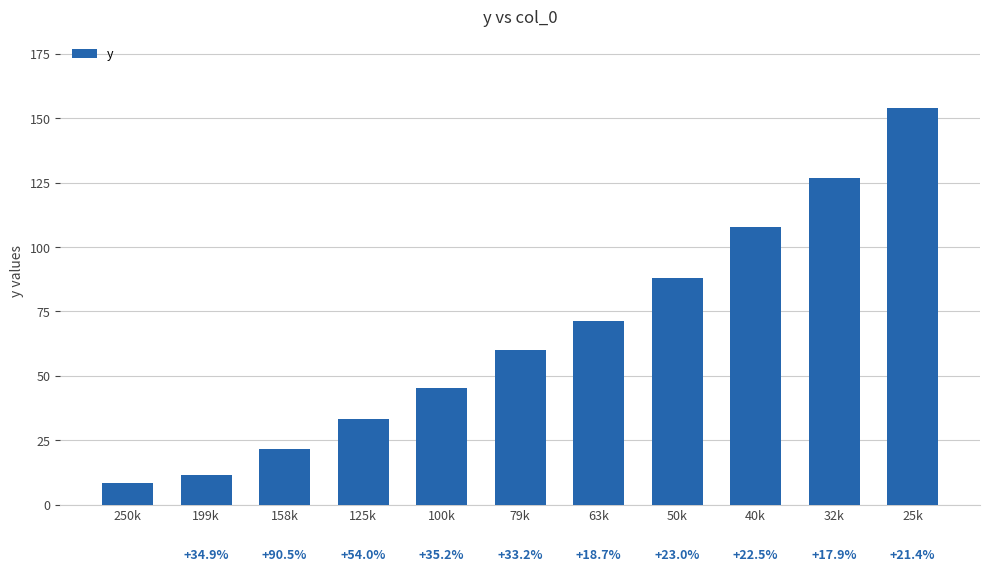

What is the value of the 8th bar from the left?

87.9